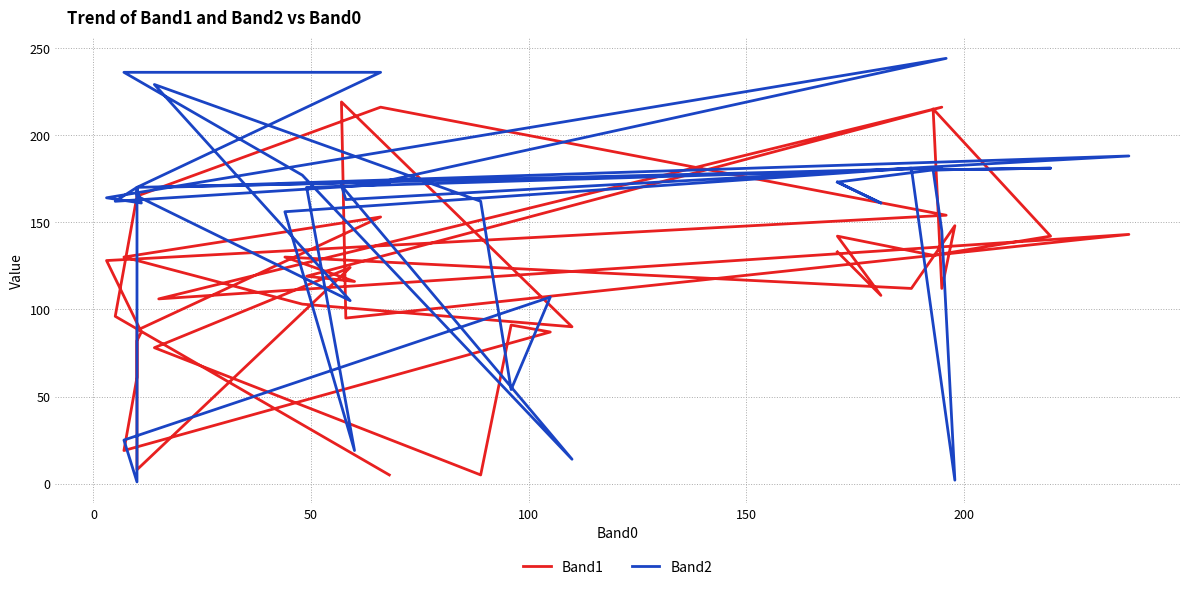

True or false: Band2 and Band1 intersect in this chart.

True